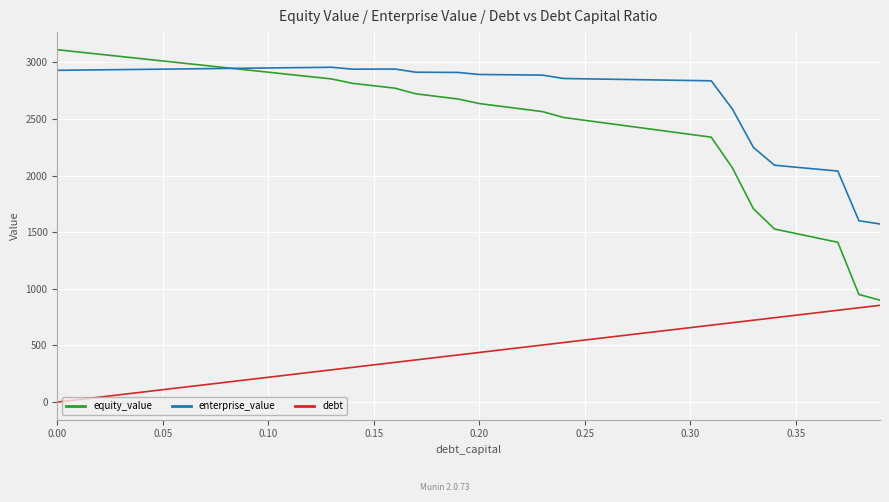

What is the maximum value for equity_value?

3110.6